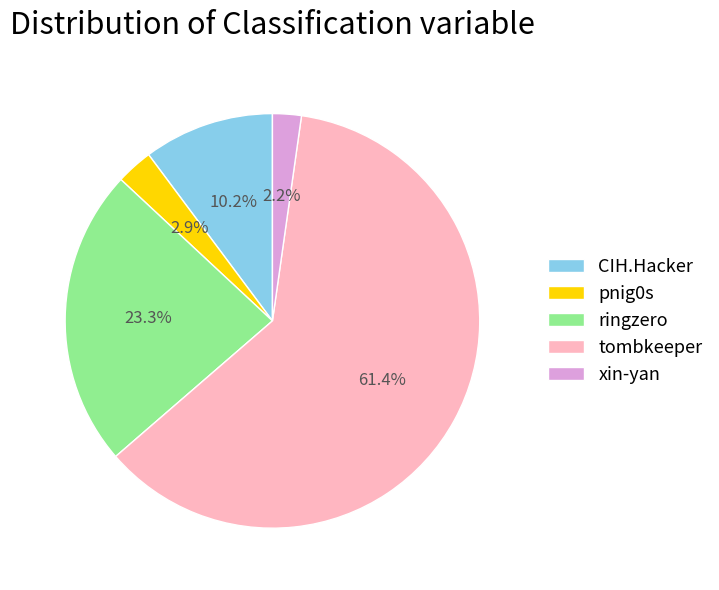

Count the number of slices in the pie.

5